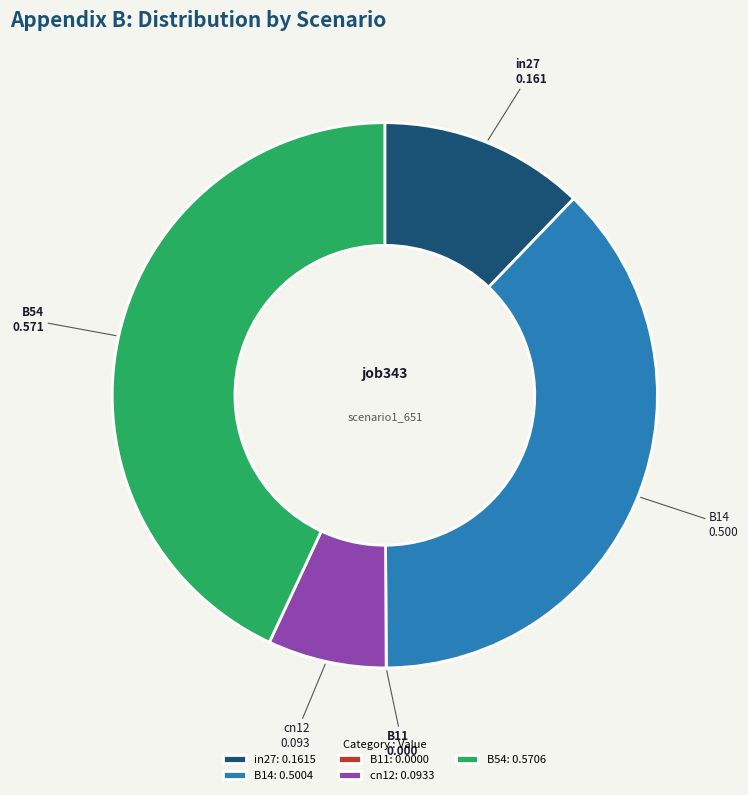

True or false: B54 accounts for 57% of the total.

False